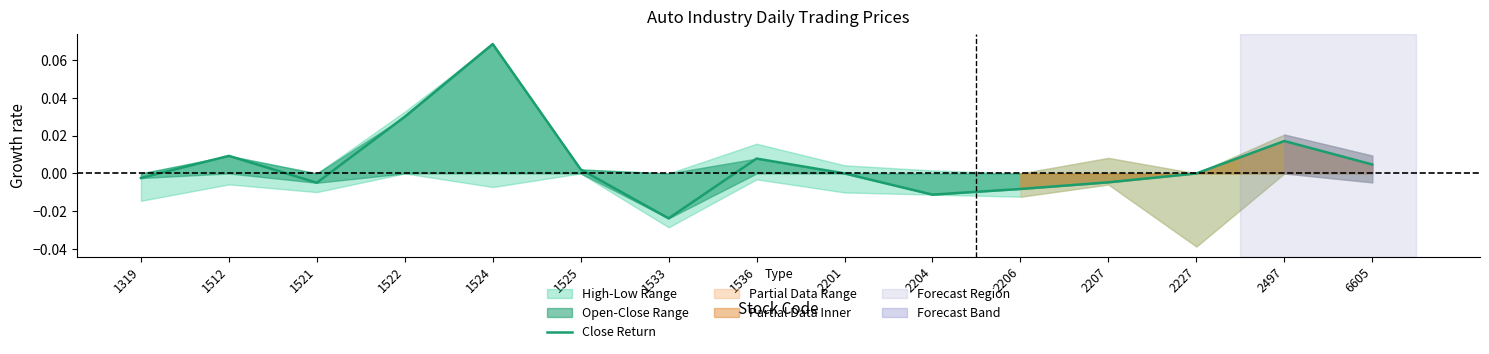

List the labels in order of value, largest first.

1524, 1522, 2497, 1512, 1536, 6605, 1525, 2201, 2227, 1319, 2207, 1521, 2206, 2204, 1533